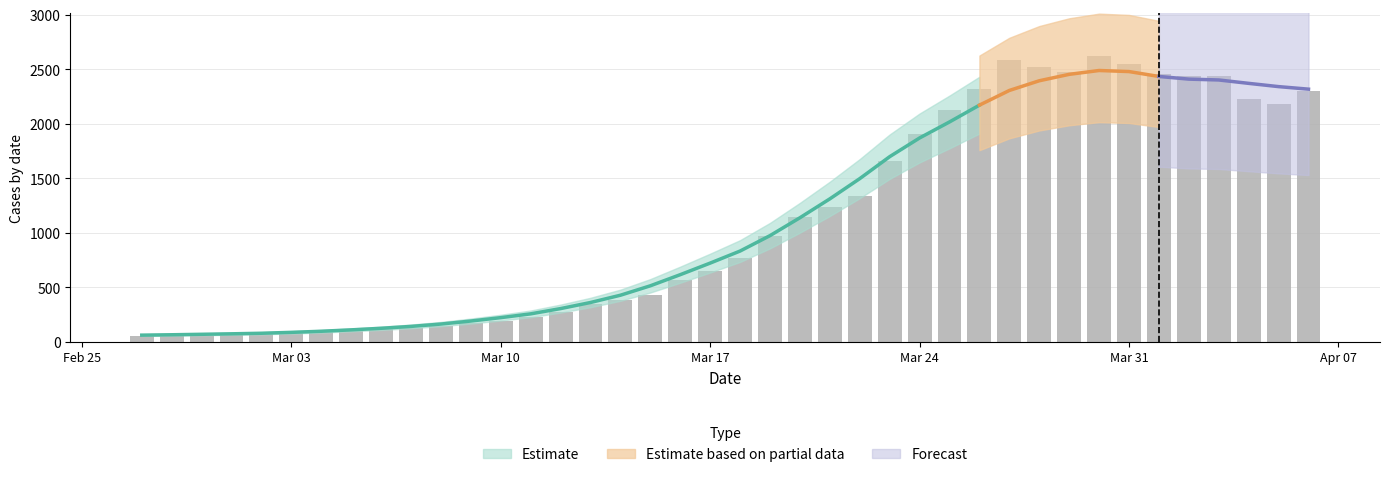

What is the difference between the maximum and minimum values?

2566